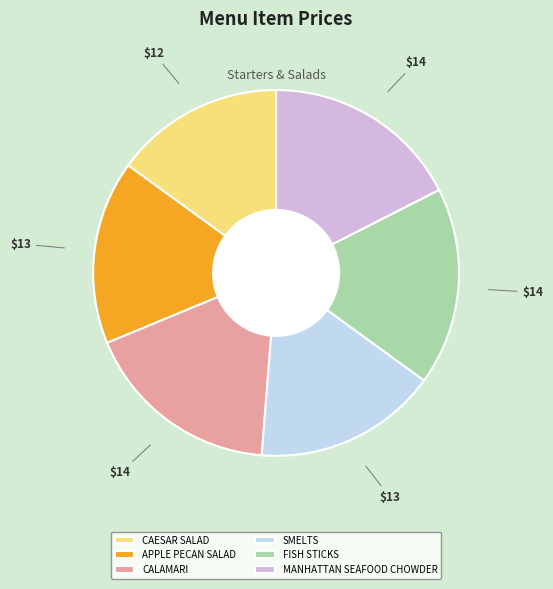

What is the smallest slice in the pie chart?

CAESAR SALAD